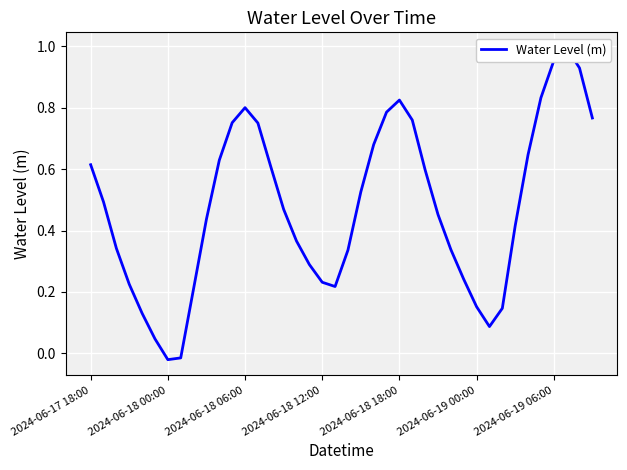

Reading left to right, transcribe all the data shown in this chart.

0.6	0.5	0.3	0.2	0.1	0.0	-0.0	-0.0	0.2	0.4	0.6	0.8	0.8	0.8	0.6	0.5	0.4	0.3	0.2	0.2	0.3	0.5	0.7	0.8	0.8	0.8	0.6	0.5	0.3	0.2	0.2	0.1	0.1	0.4	0.6	0.8	1.0	1.0	0.9	0.8